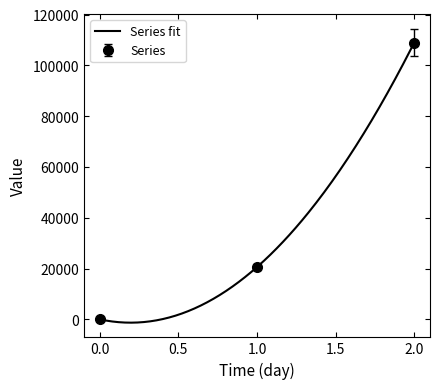

Reading right to left, extract all data points from this chart.

108981.2	20562.5	0.0